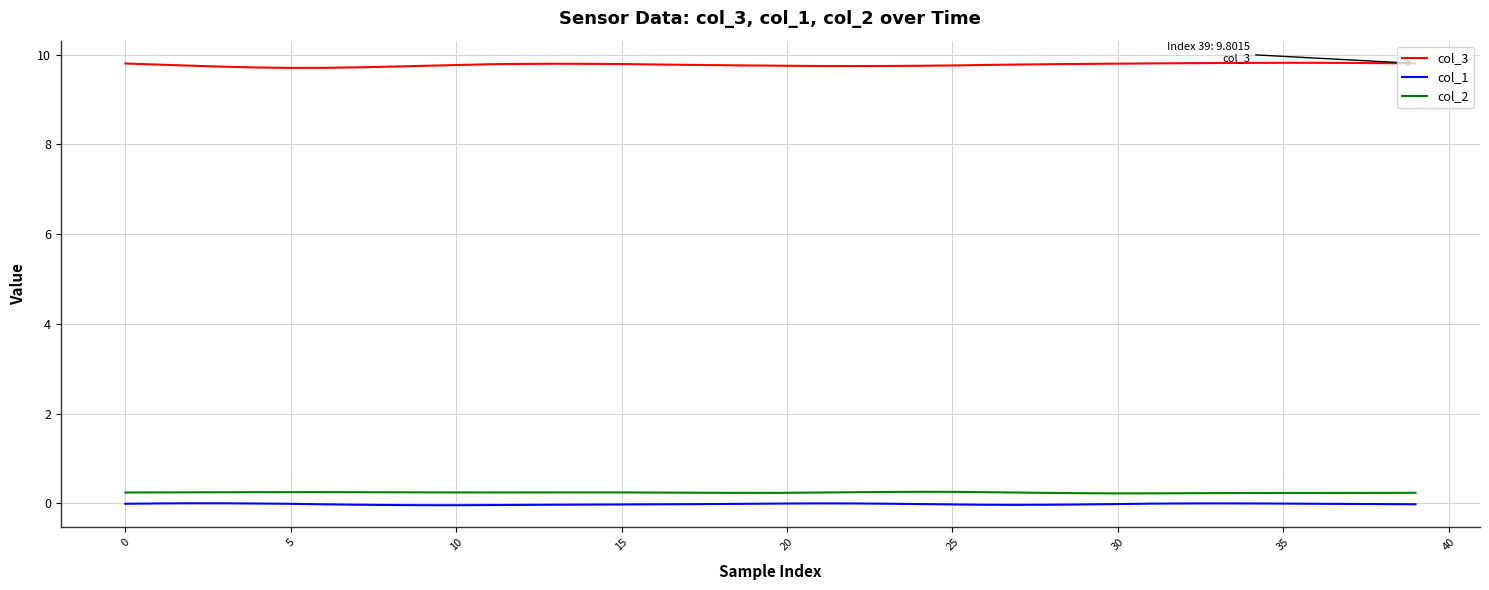

True or false: col_2 and col_3 intersect in this chart.

False